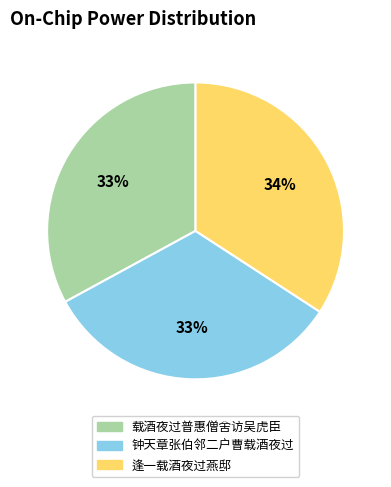

What percentage is the 钟天章张伯邻二户曹载酒夜过 slice, to the nearest percent?

33%